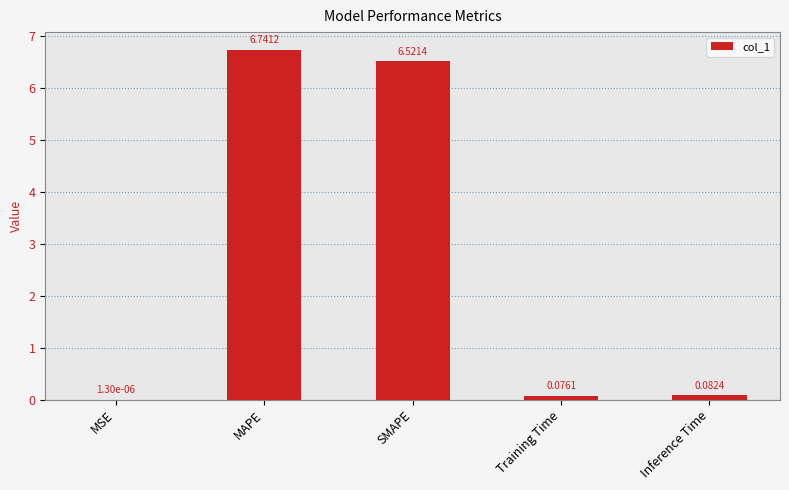

What is the sum of all values?

13.4